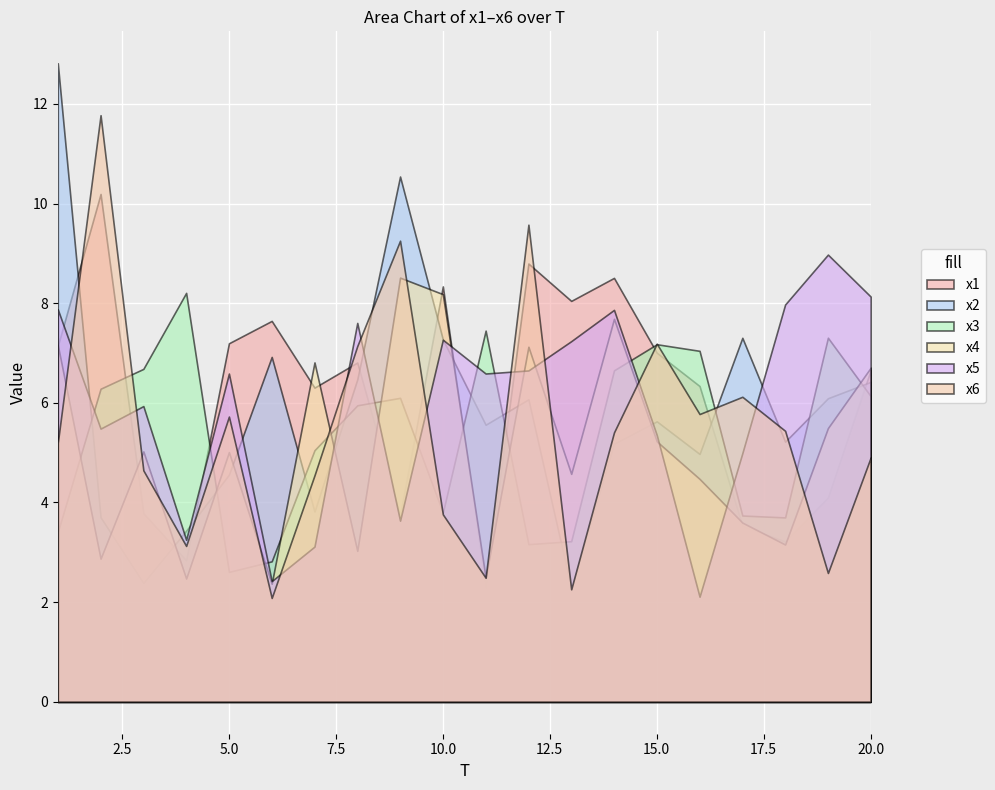

True or false: x1 has a value of 4.2 at 15.

False